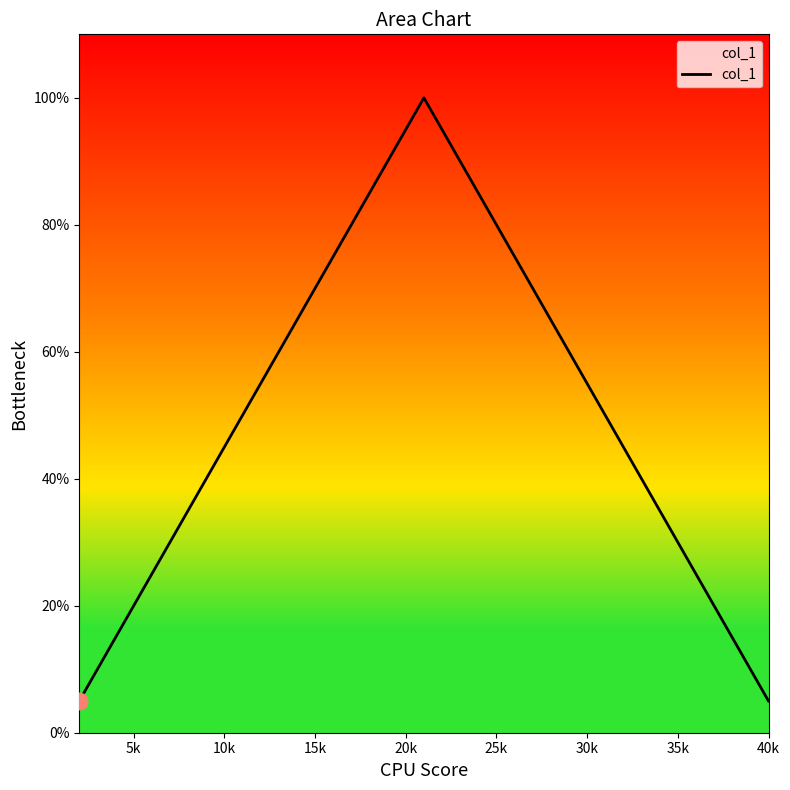

Is this an area chart (filled region under the line)?

Yes